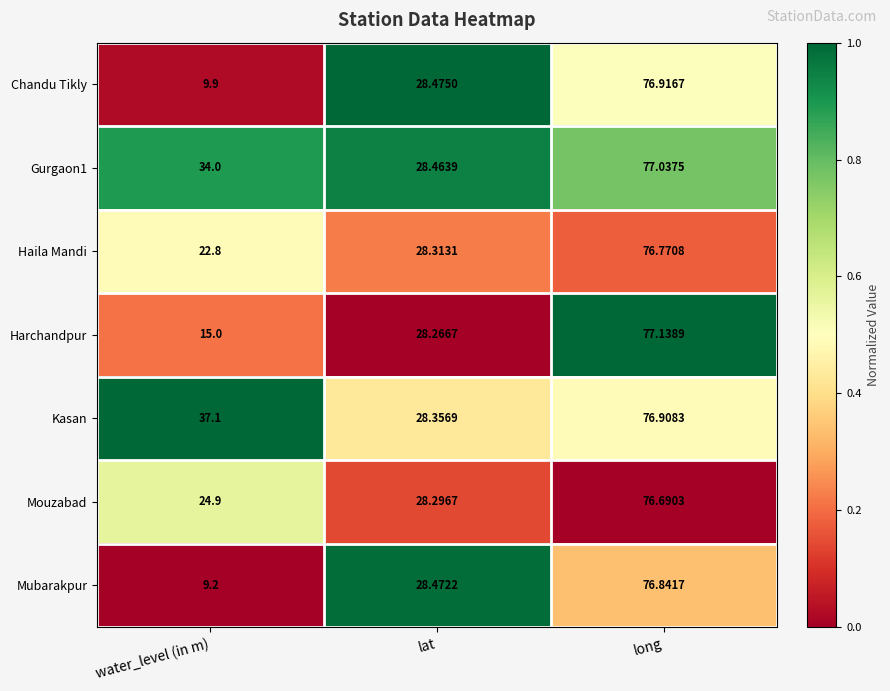

At which label is Haila Mandi closest to 49?

lat